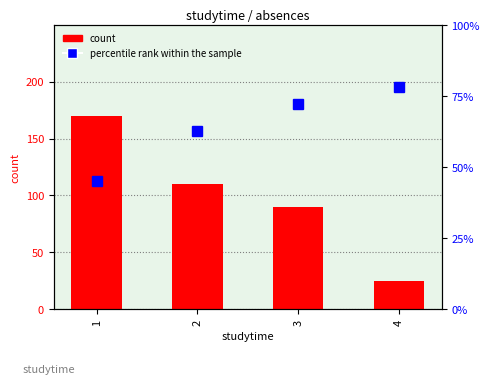

At which label does percentile rank within the sample first exceed 72?

4